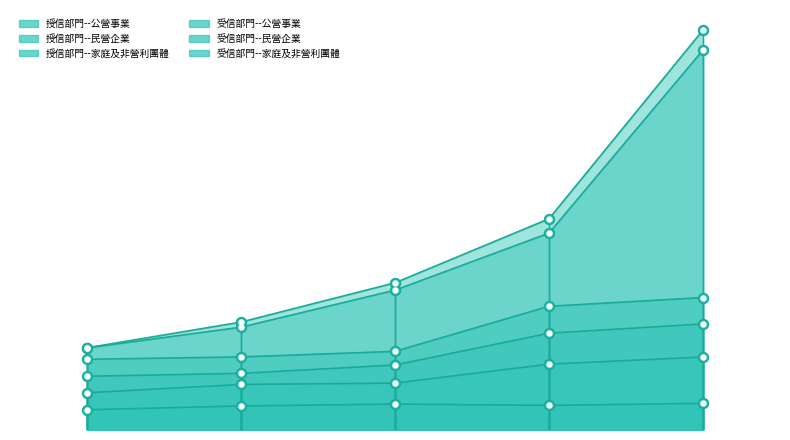

Where is 受信部門--民營企業 nearest to the value 726457?

1995